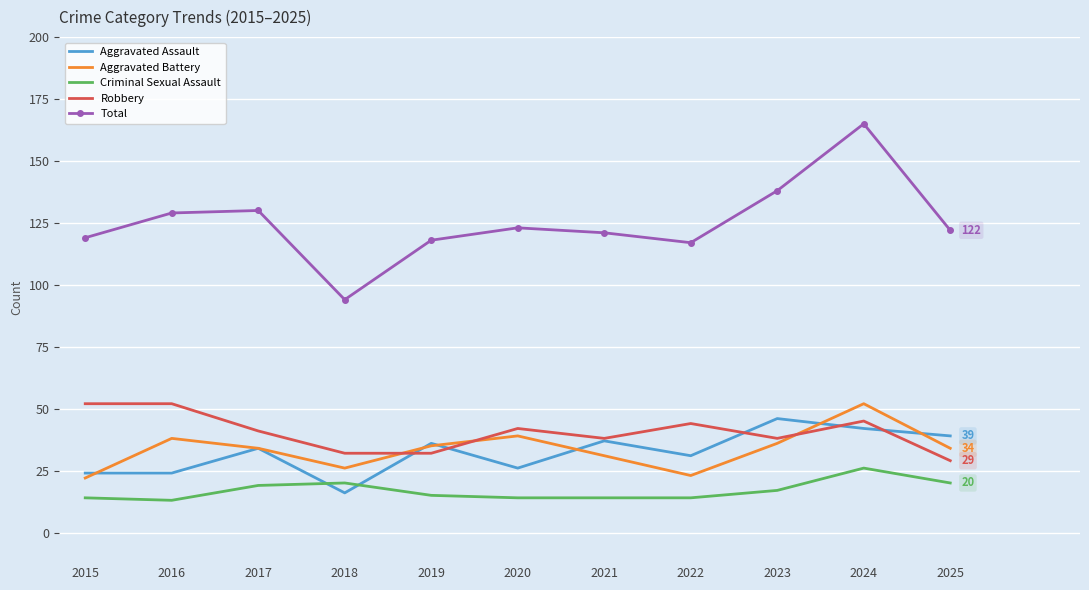

What are all the series names shown in the legend?

Aggravated Assault, Aggravated Battery, Criminal Sexual Assault, Robbery, Total